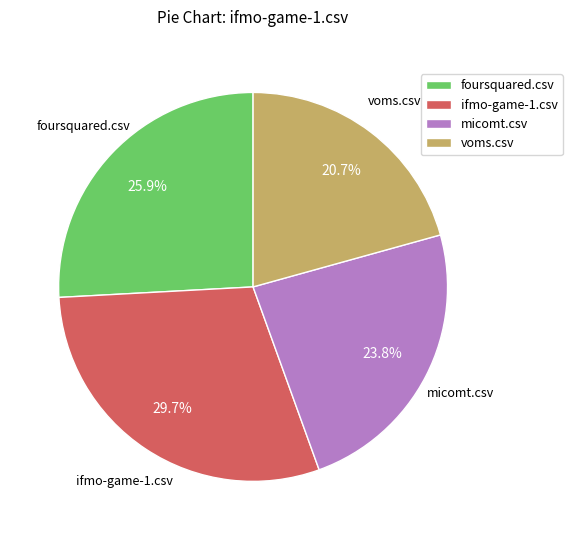

True or false: ifmo-game-1.csv accounts for 21% of the total.

False